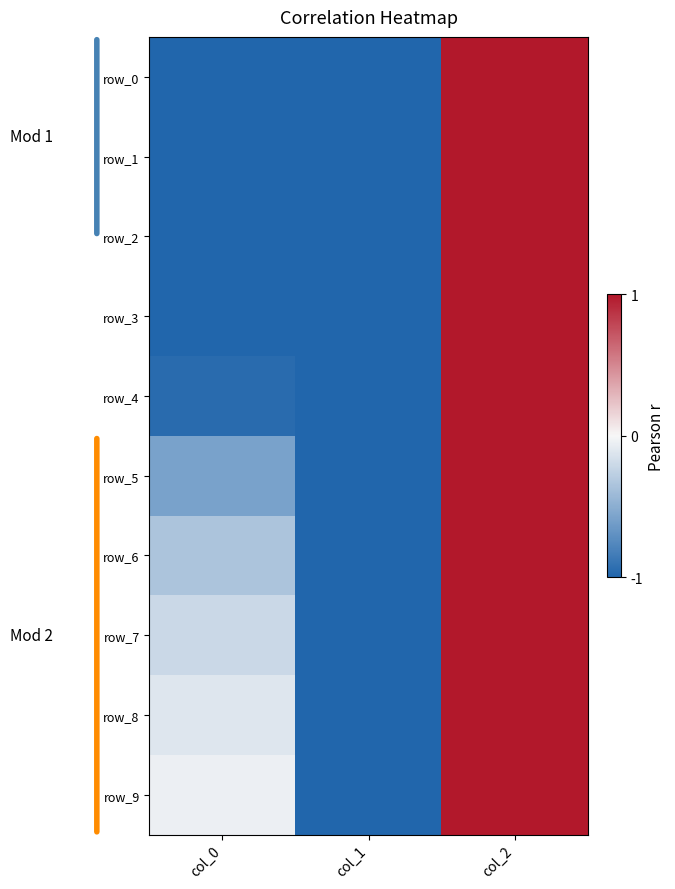

Reading left to right, transcribe all the data shown in this chart.

row_0: -1.0	-1.0	1.0
row_1: -1.0	-1.0	1.0
row_2: -1.0	-1.0	1.0
row_3: -1.0	-1.0	1.0
row_4: -1.0	-1.0	1.0
row_5: -0.6	-1.0	1.0
row_6: -0.3	-1.0	1.0
row_7: -0.2	-1.0	1.0
row_8: -0.1	-1.0	1.0
row_9: -0.1	-1.0	1.0